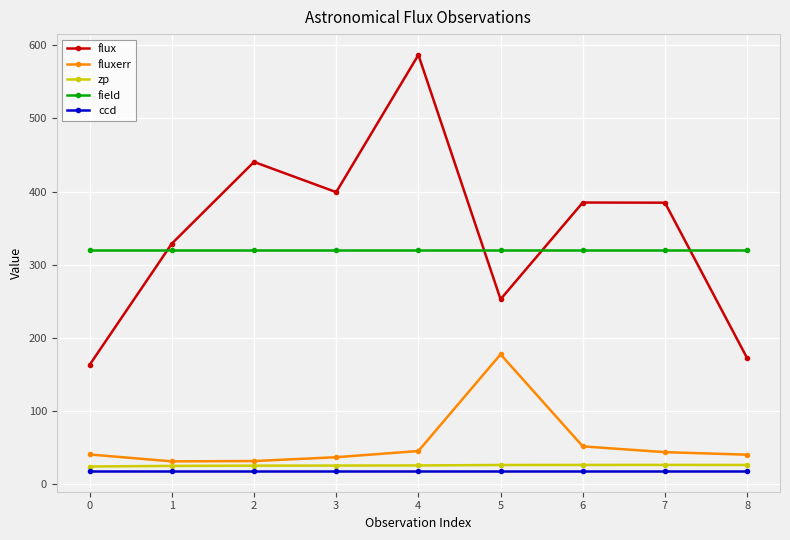

At which category is the sum across all series the highest?

4